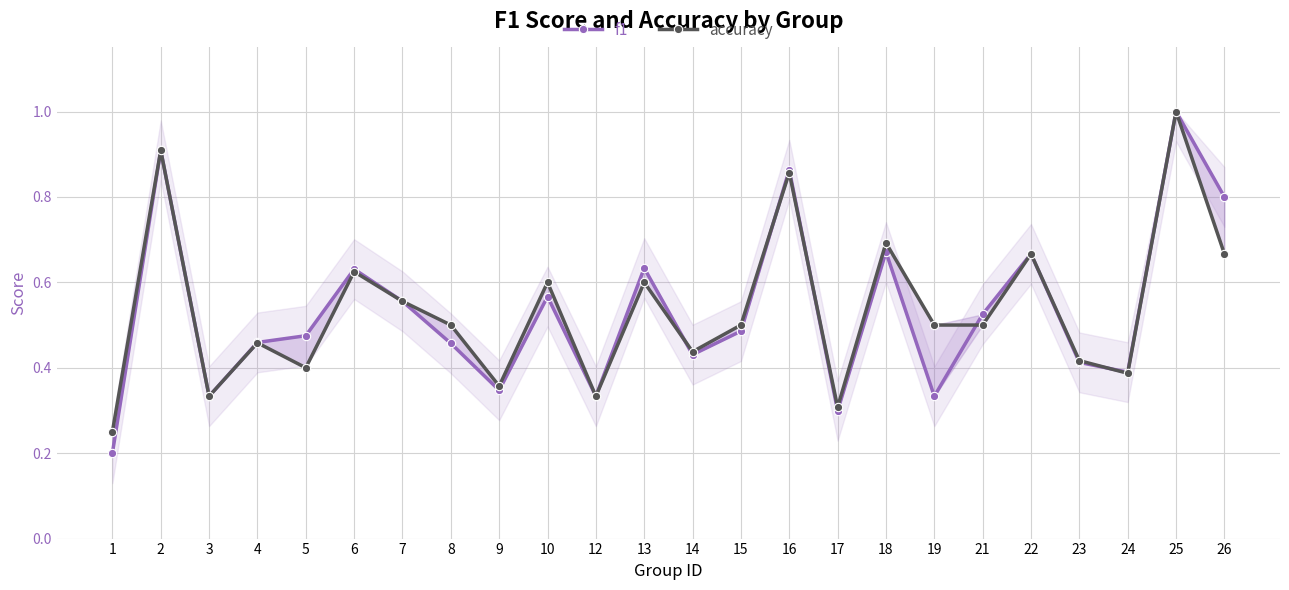

The accuracy series shows 0.2 at 14. True or false?

False